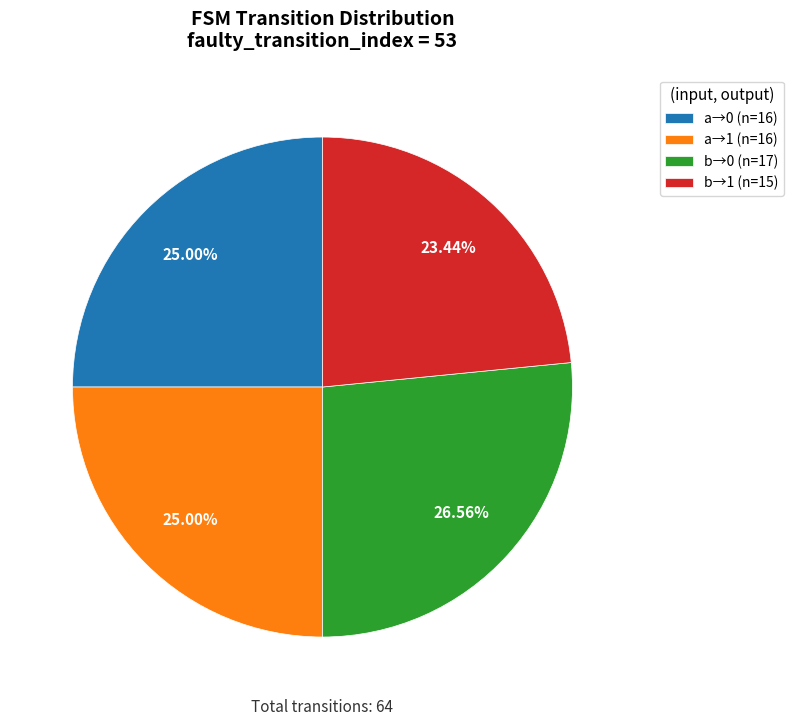

To the nearest percent, what is the average slice percentage?

25%